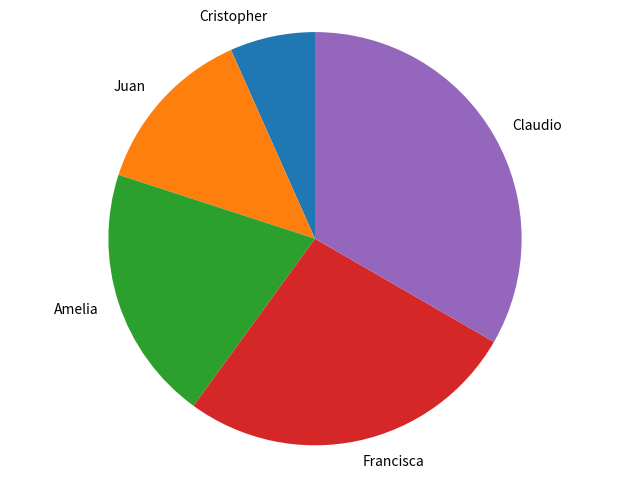

Does any single category account for the majority?

No